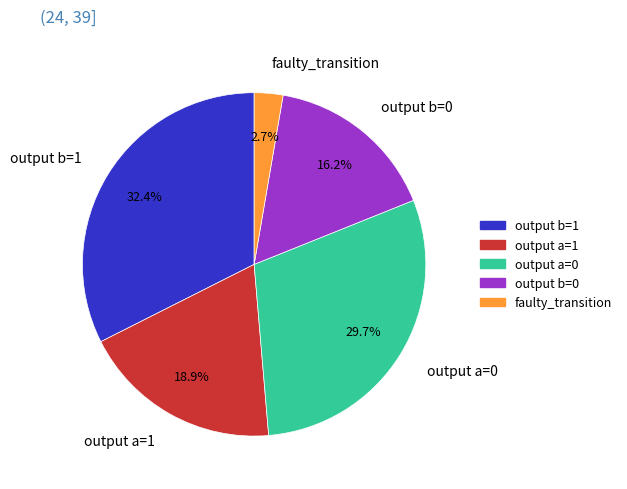

Rank the categories by value from lowest to highest.

faulty_transition, output b=0, output a=1, output a=0, output b=1